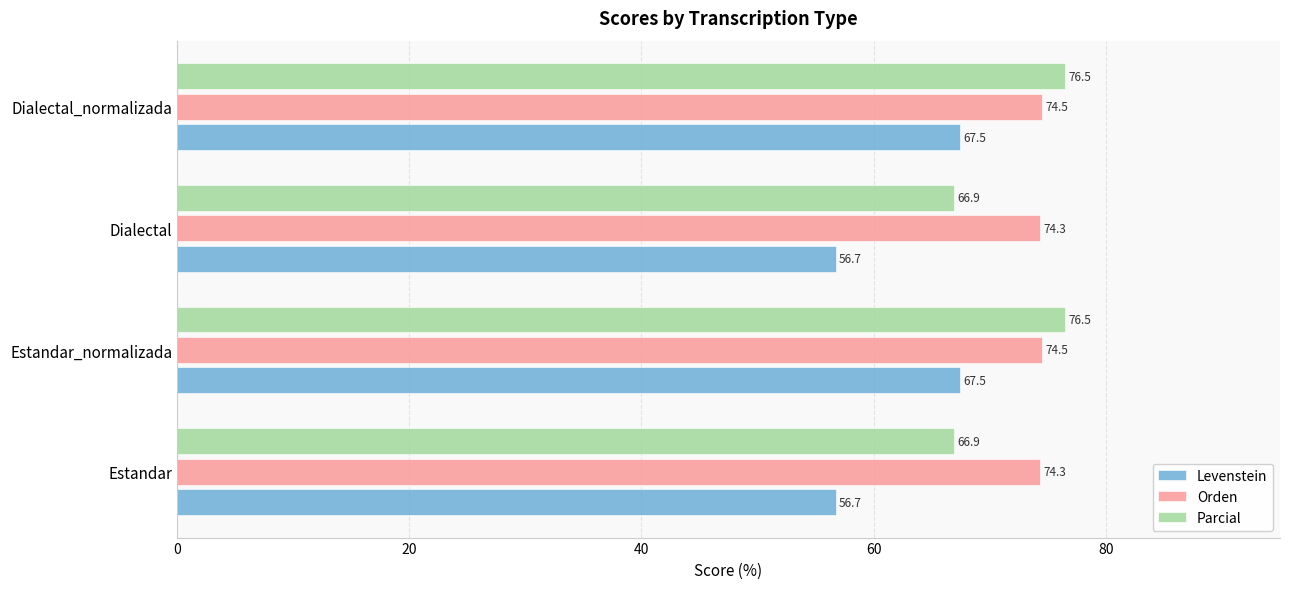

Rank the series by their maximum value, from highest to lowest.

Parcial, Orden, Levenstein